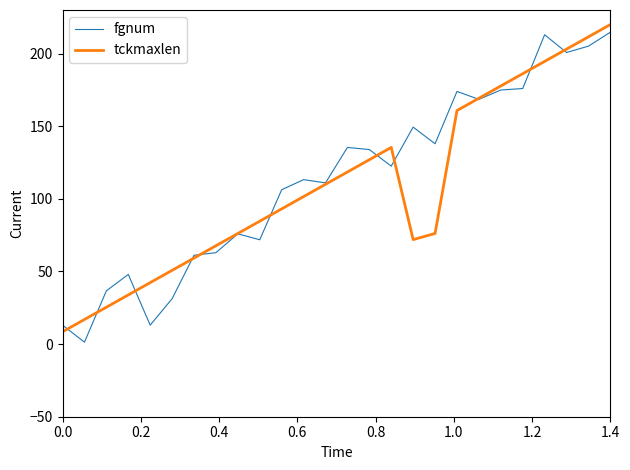

What is the maximum value shown in the chart?

220.0